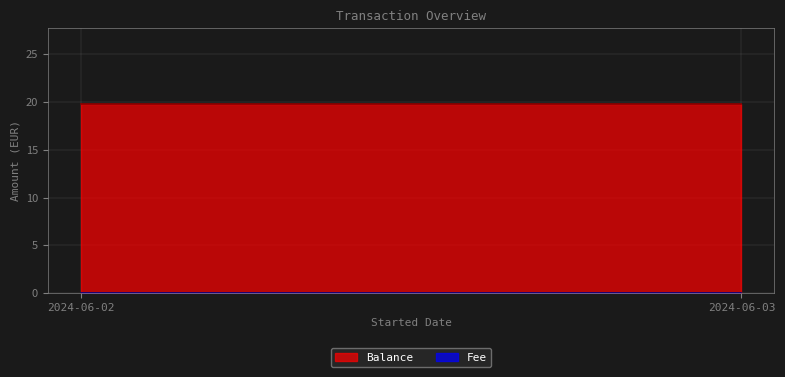

At 2024-06-02, list the series in order from smallest to largest.

Fee, Balance